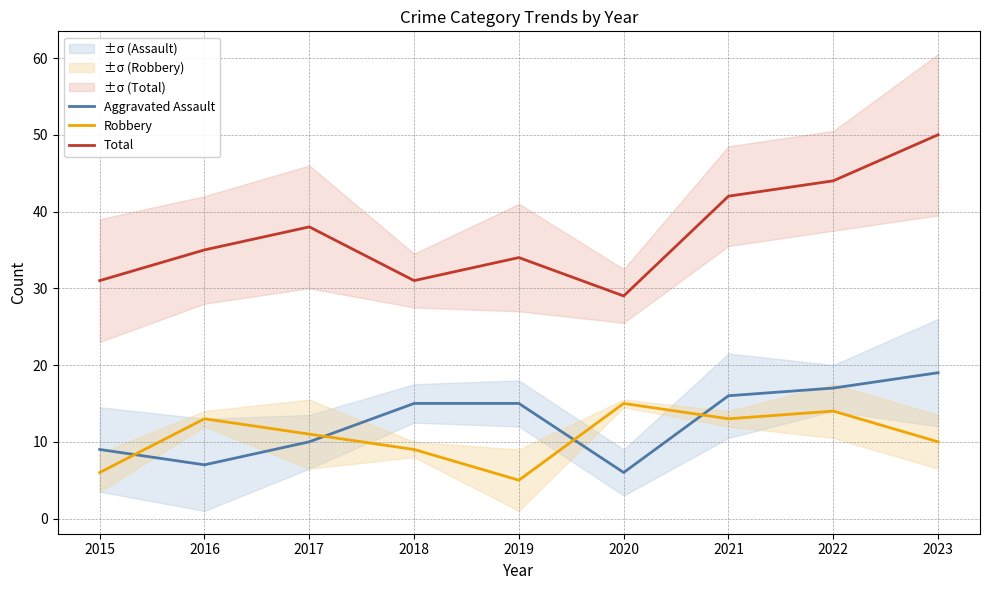

How many data points in Robbery are above 11?

4